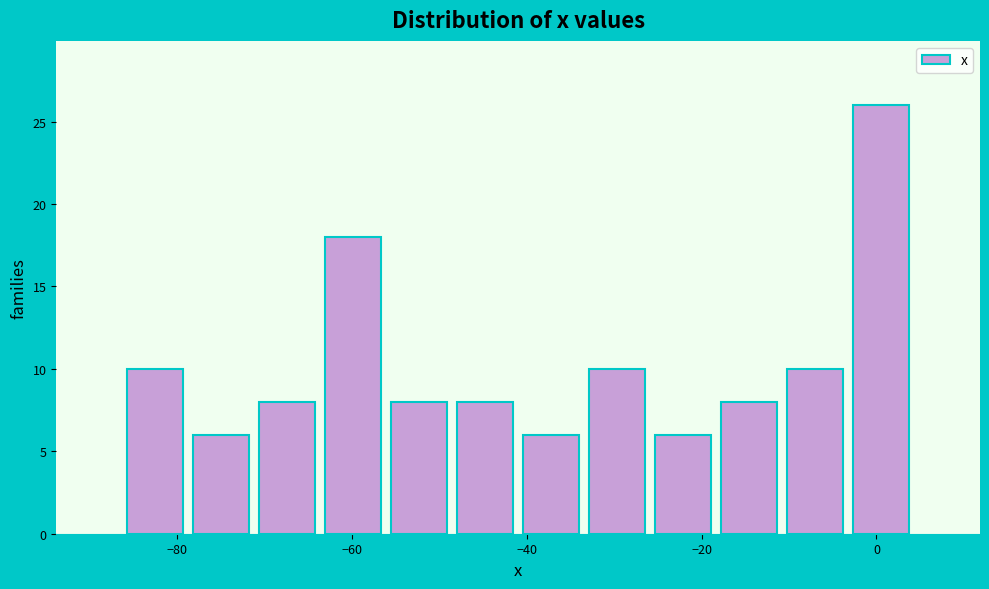

Read against the x-axis, roughly where is the centre of the tallest bar?

0